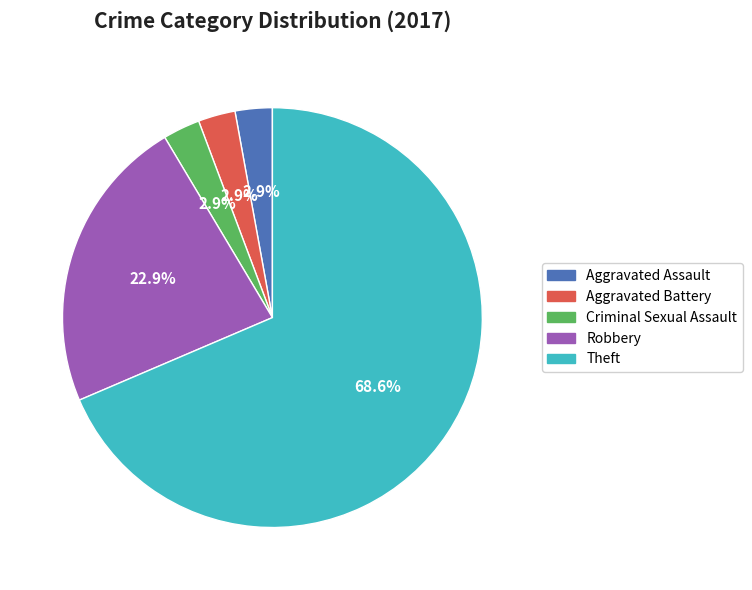

Which category accounts for the majority?

Theft